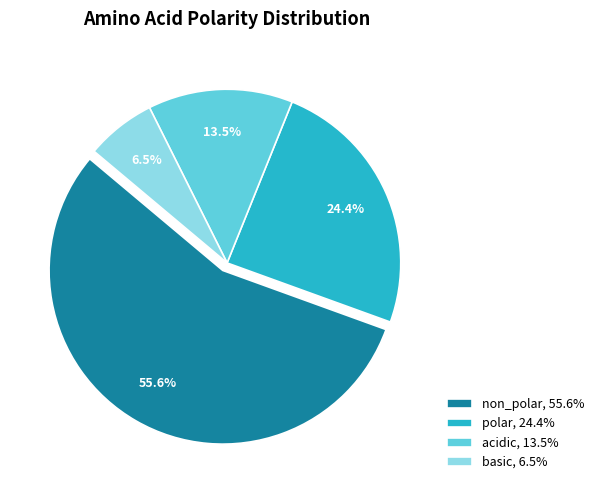

What is the ratio of the value at basic, 6.5% to the value at polar, 24.4%?

0.3